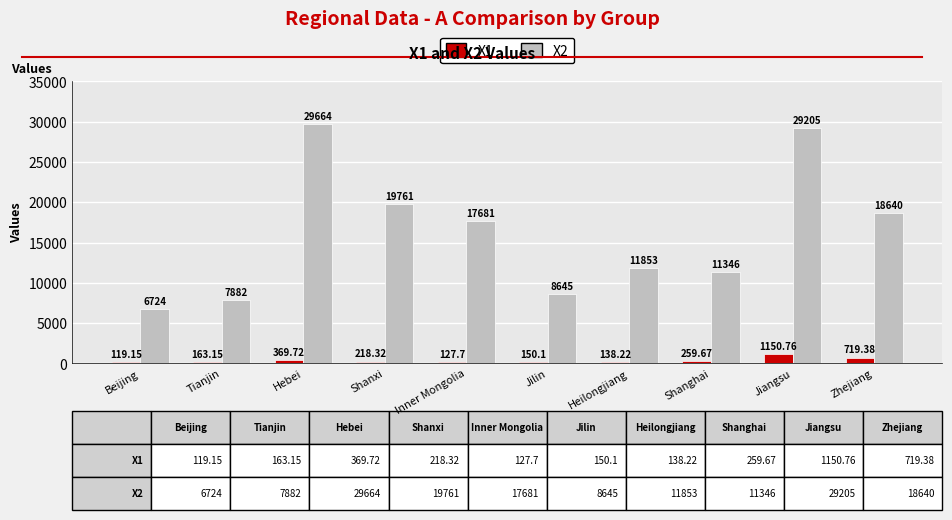

What is the difference between the X1 values at Heilongjiang and Beijing?

19.1